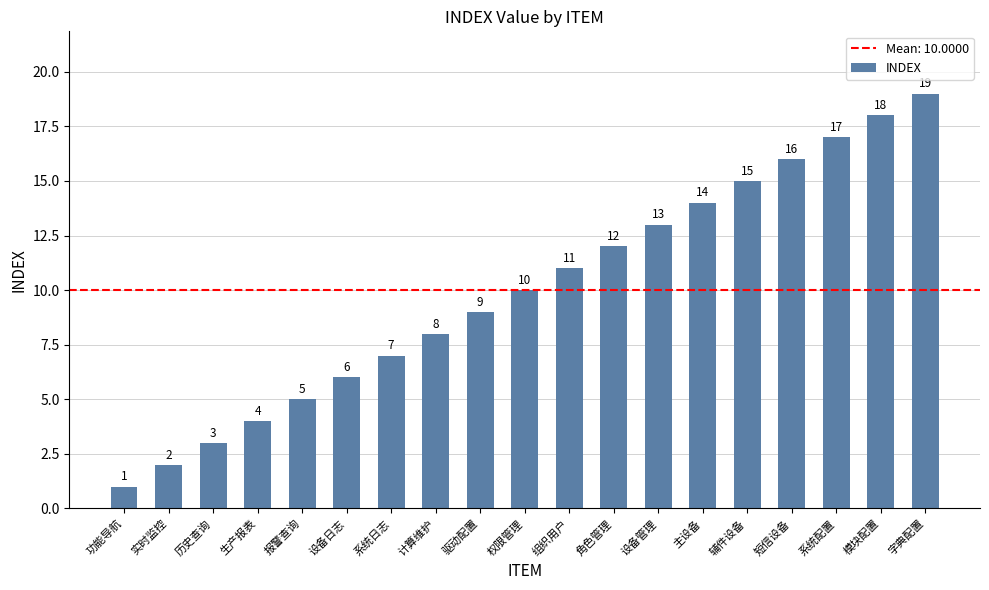

Rank the categories by value from highest to lowest.

字典配置, 模块配置, 系统配置, 短信设备, 辅件设备, 主设备, 设备管理, 角色管理, 组织用户, 权限管理, 驱动配置, 计算维护, 系统日志, 设备日志, 报警查询, 生产报表, 历史查询, 实时监控, 功能导航